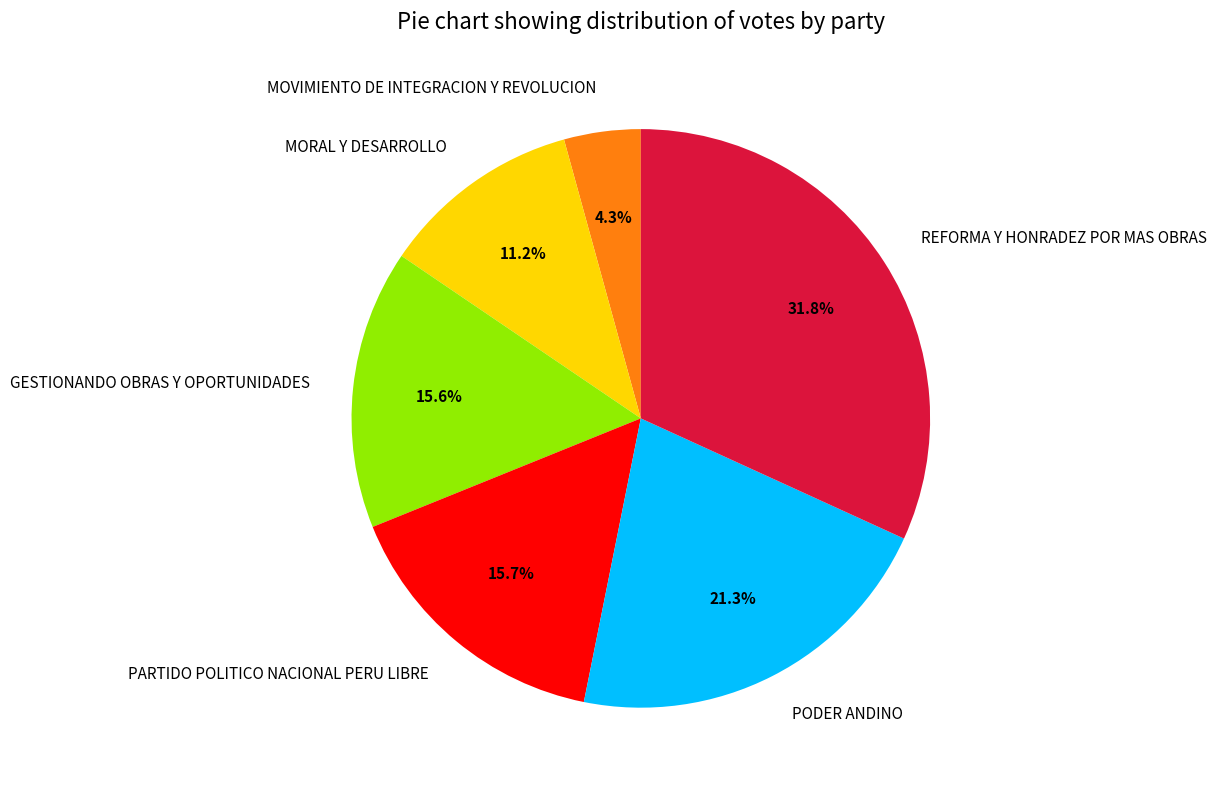

What percentage is the PODER ANDINO slice, to the nearest percent?

21%